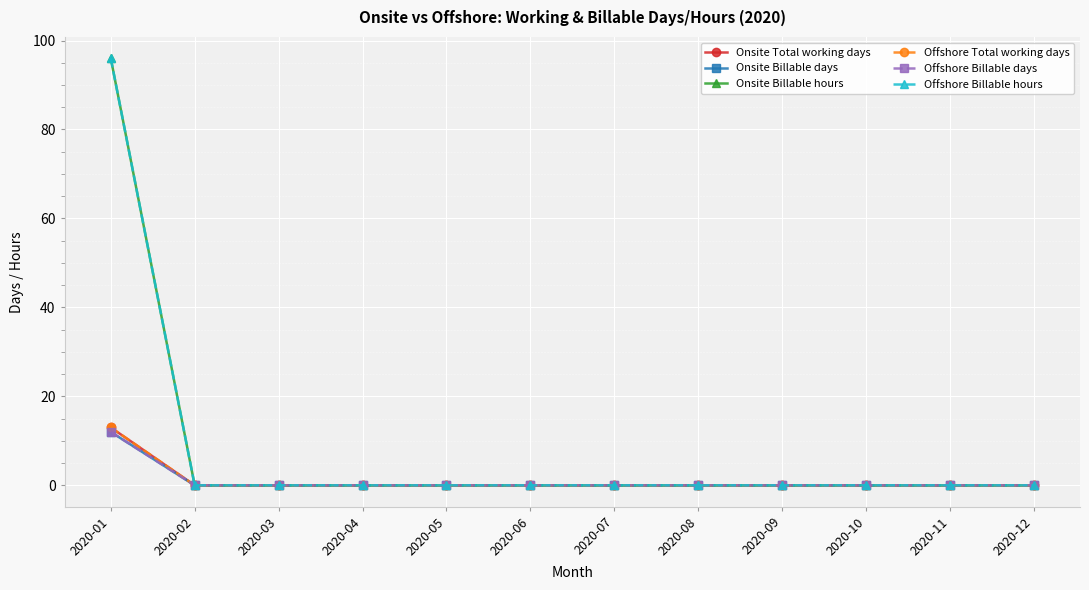

True or false: Onsite Billable hours and Offshore Billable hours intersect in this chart.

False